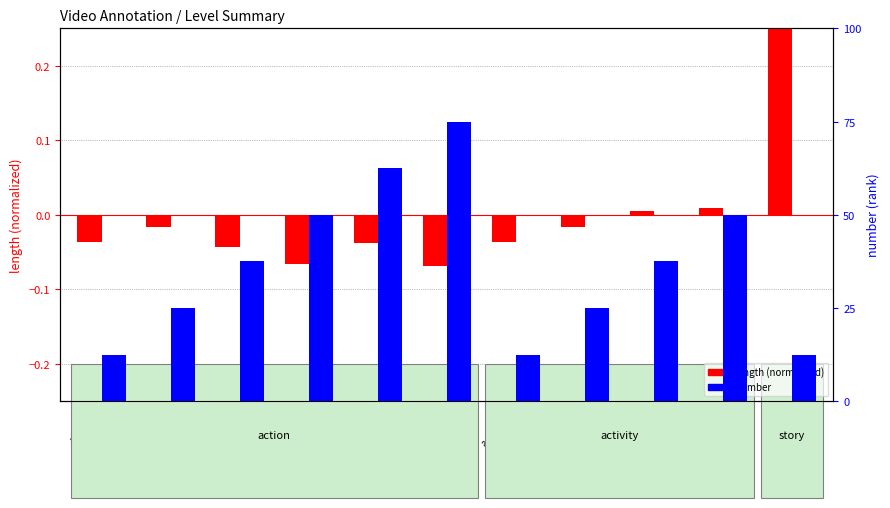

List the series in order of their overall mean, lowest first.

length (normalized), number